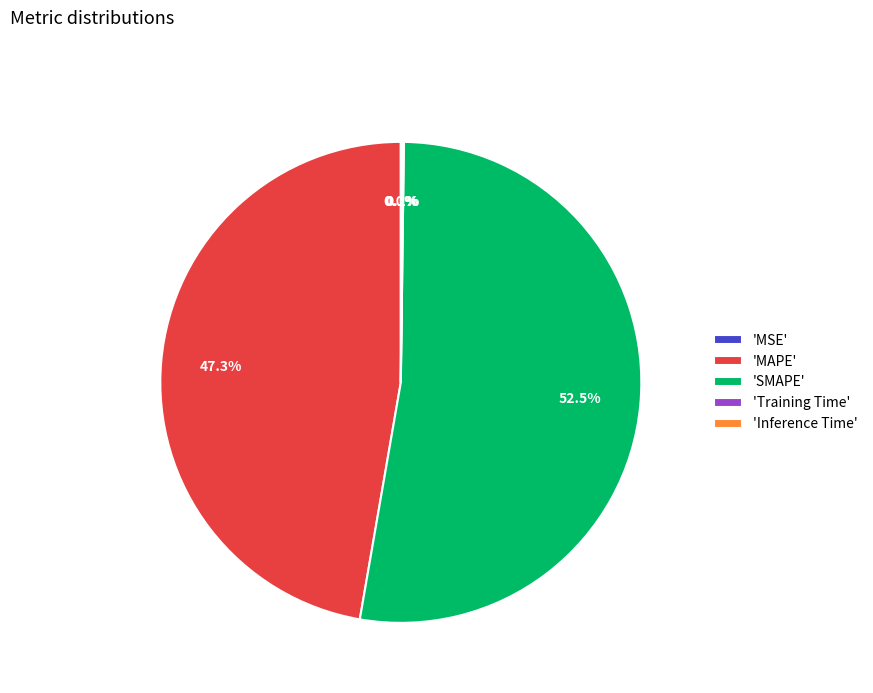

To the nearest percent, what is the average slice percentage?

20%